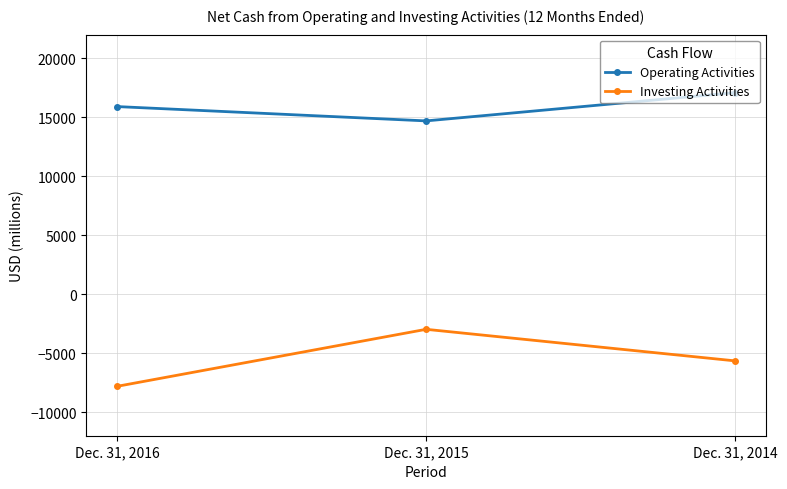

Is the value of Operating Activities at Dec. 31, 2016 greater than the value of Investing Activities at Dec. 31, 2014?

Yes